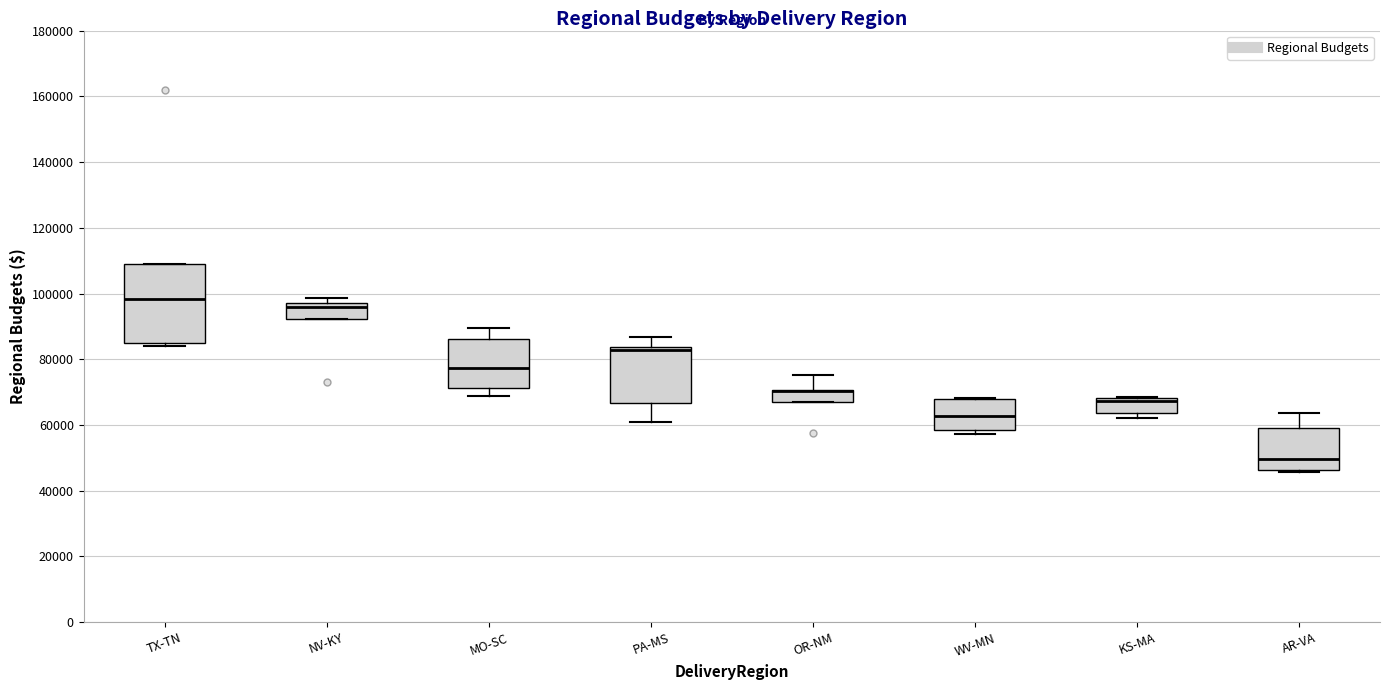

Which box is the tallest, from its lower edge to its upper edge?

TX-TN